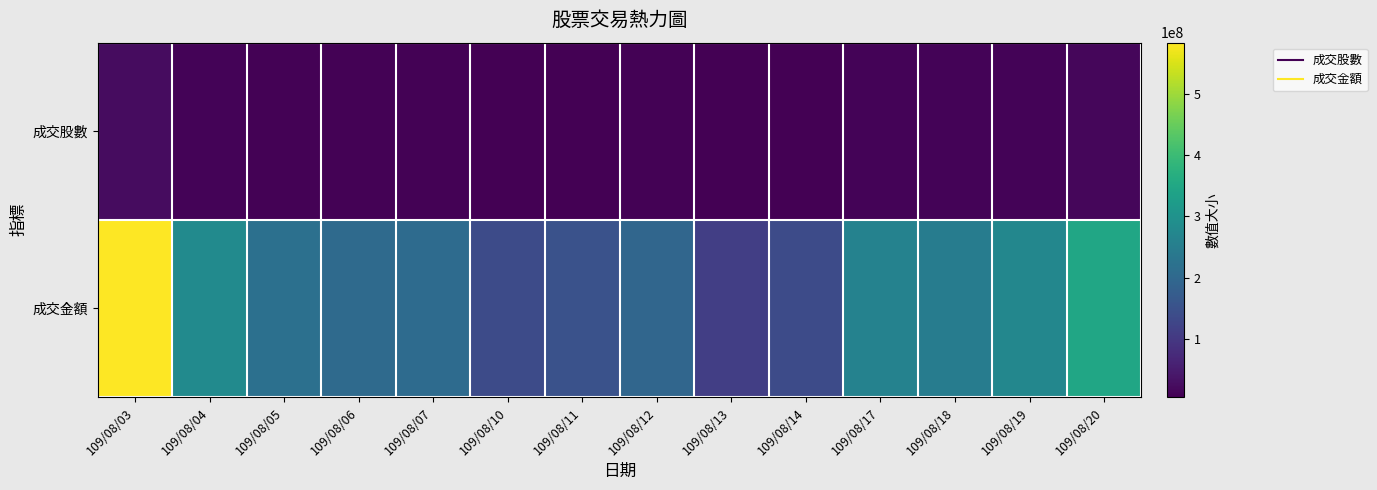

At how many categories does at least one series exceed 317710881?

2